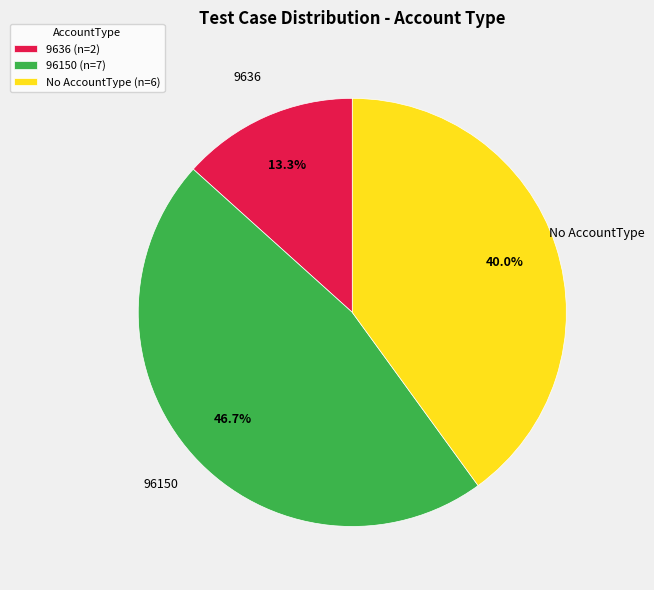

Which slice is the largest?

96150 (n=7)